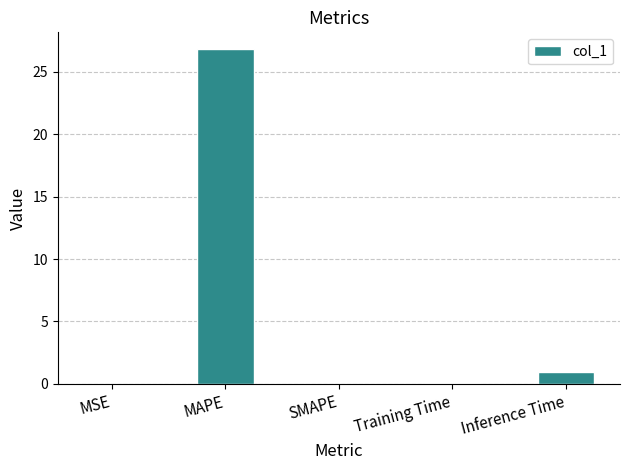

The value at MSE is 0.0. True or false?

True